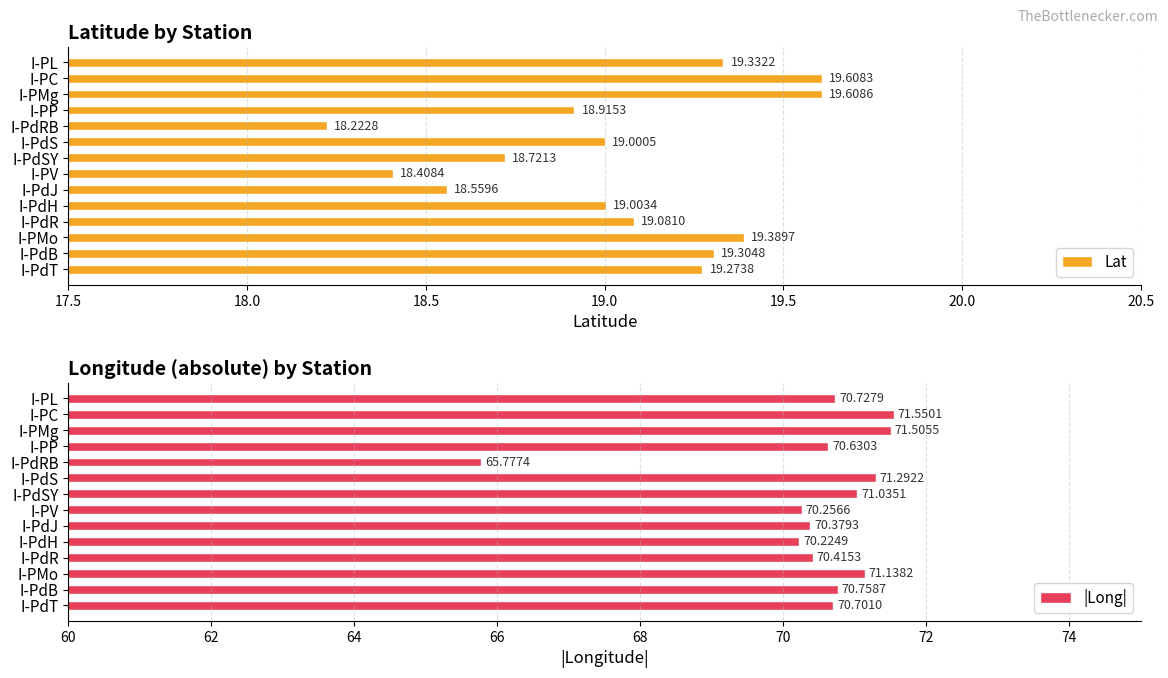

Does the chart contain any negative values?

No